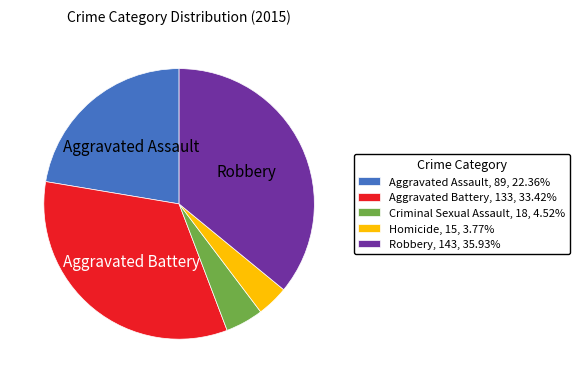

Do Criminal Sexual Assault, 18, 4.52% and Aggravated Battery, 133, 33.42% together represent more than half of the pie?

No